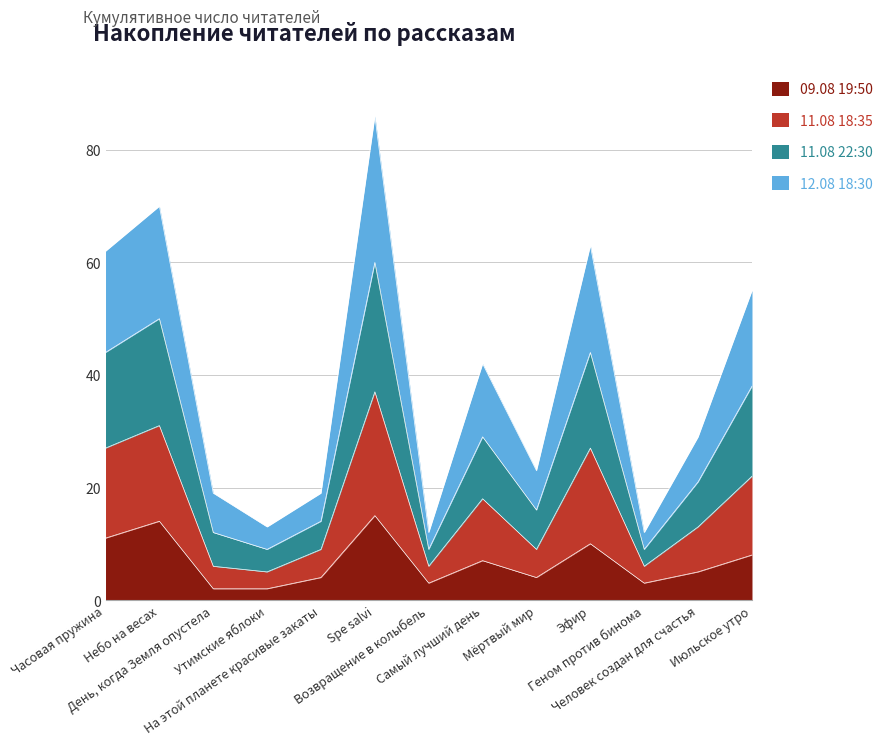

The value of 09.08 19:50 at Июльское утро is 8. True or false?

True